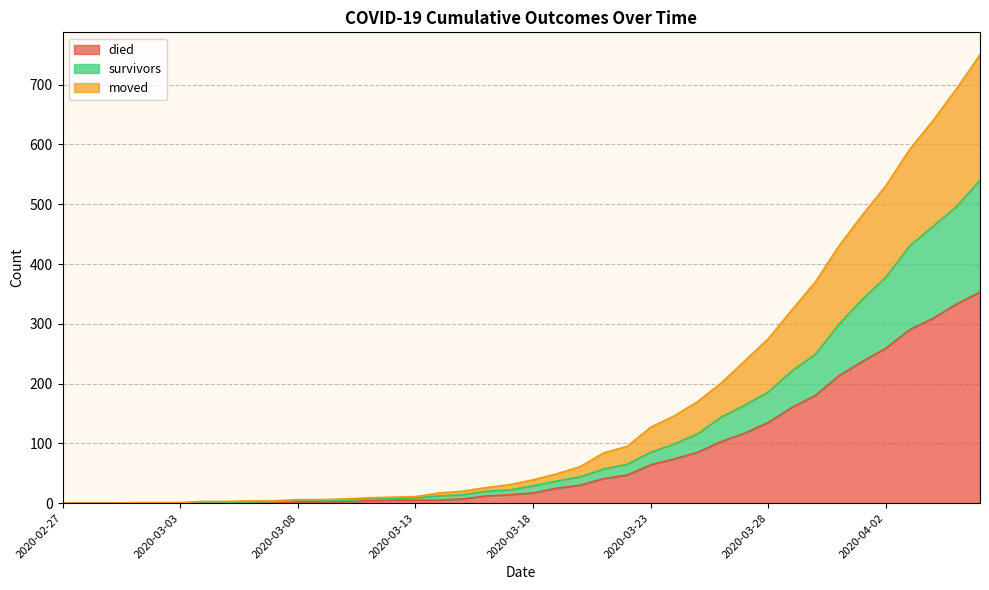

Does the chart display data point markers on the line(s)?

No